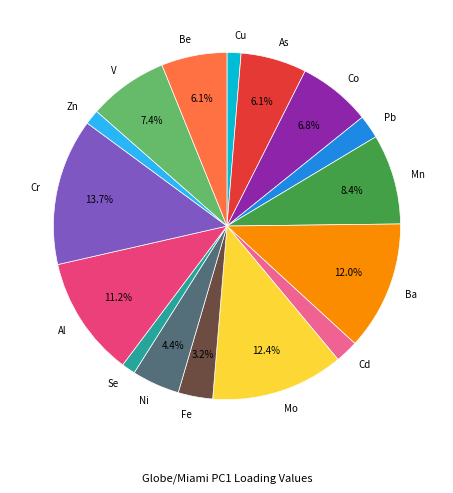

What percentage is NOT represented by Al?

88.8%